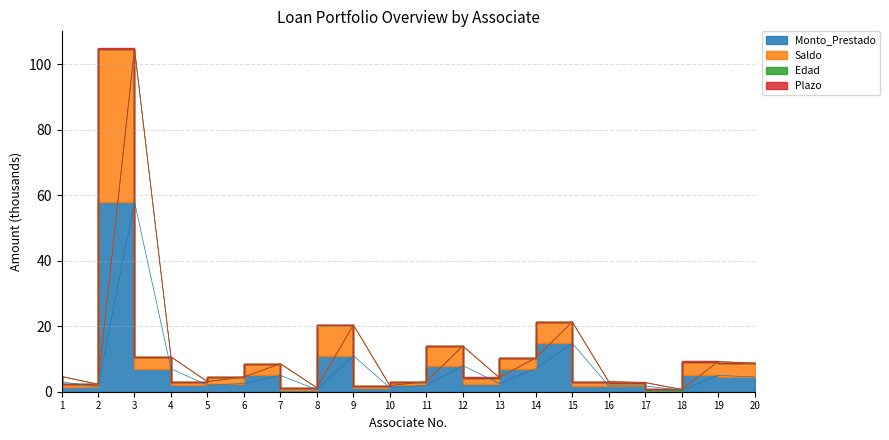

What is the maximum value for Monto_Prestado?

58.0